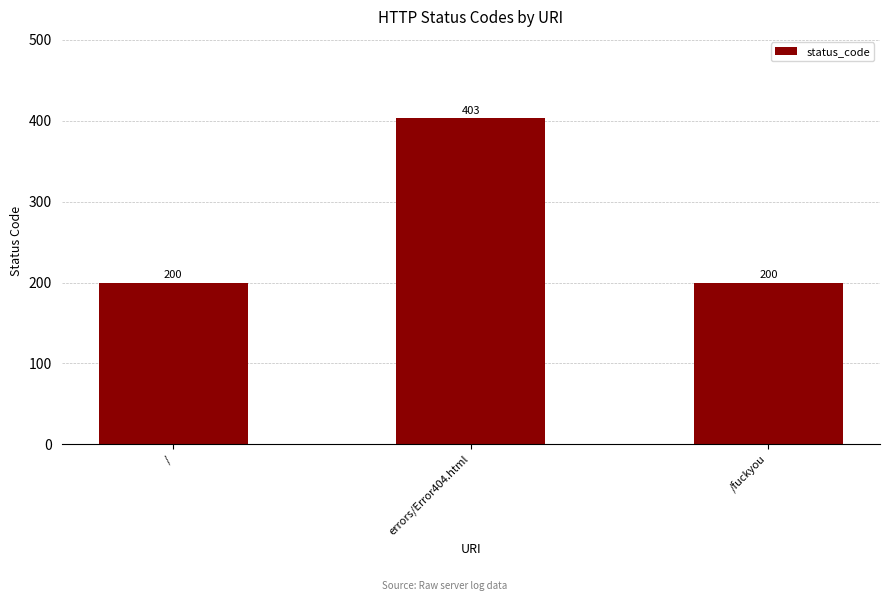

The chart shows a value of 200 at /. True or false?

True